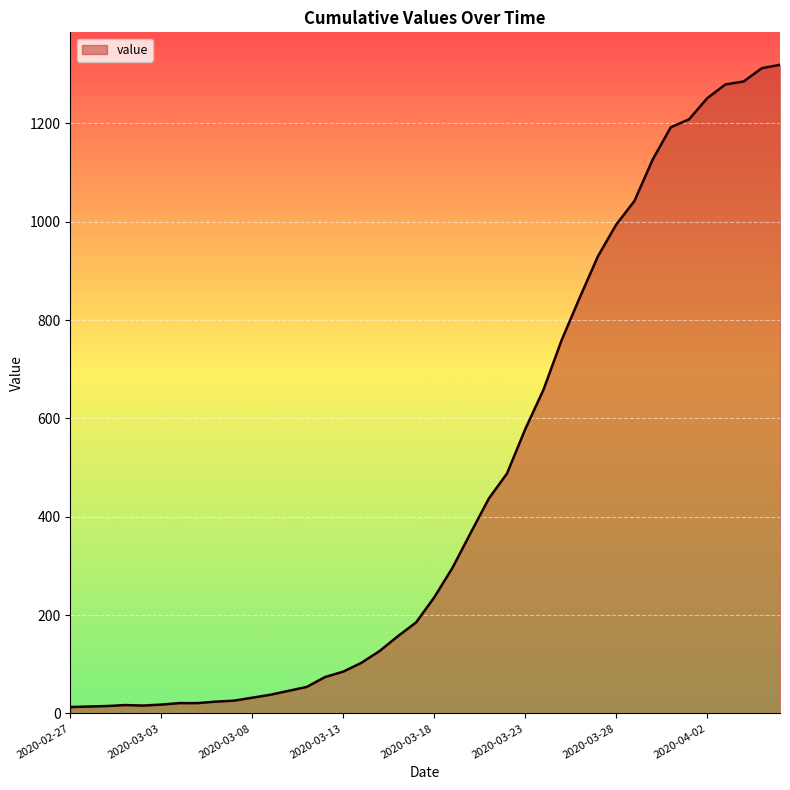

What is the maximum value shown in the chart?

1319